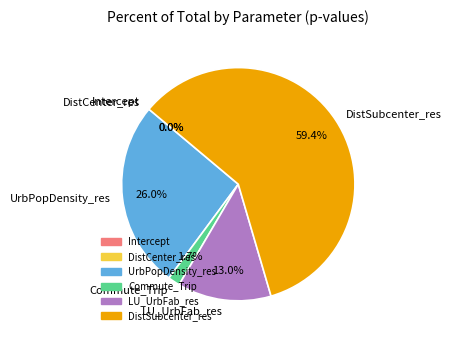

Is DistSubcenter_res the majority of the pie?

Yes